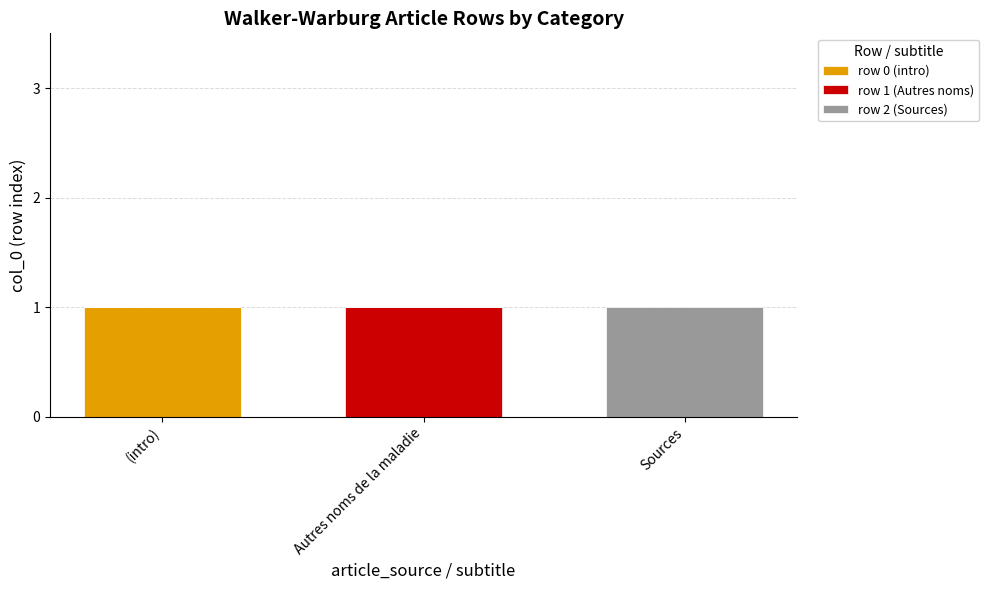

The value of row 0 (intro) at (intro) is 0. True or false?

False